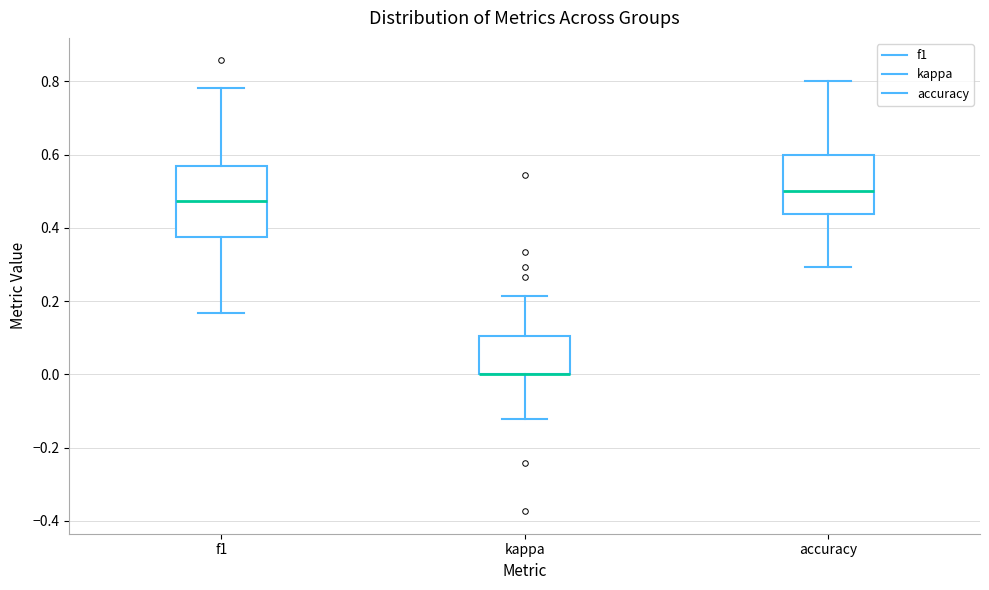

Reading left to right, transcribe this box plot: for each box, give where its median line is, the range the box spans, and where its two whiskers end, as read against the y-axis. The values are not printed on the chart, so give them approximately, as read against the axis.

f1: median 0.48, box 0.38 to 0.56, whiskers 0.16 to 0.78
kappa: median 0.00 (drawn on the box's lower edge), box 0.00 to 0.10, whiskers -0.12 to 0.22
accuracy: median 0.50, box 0.44 to 0.60, whiskers 0.30 to 0.80